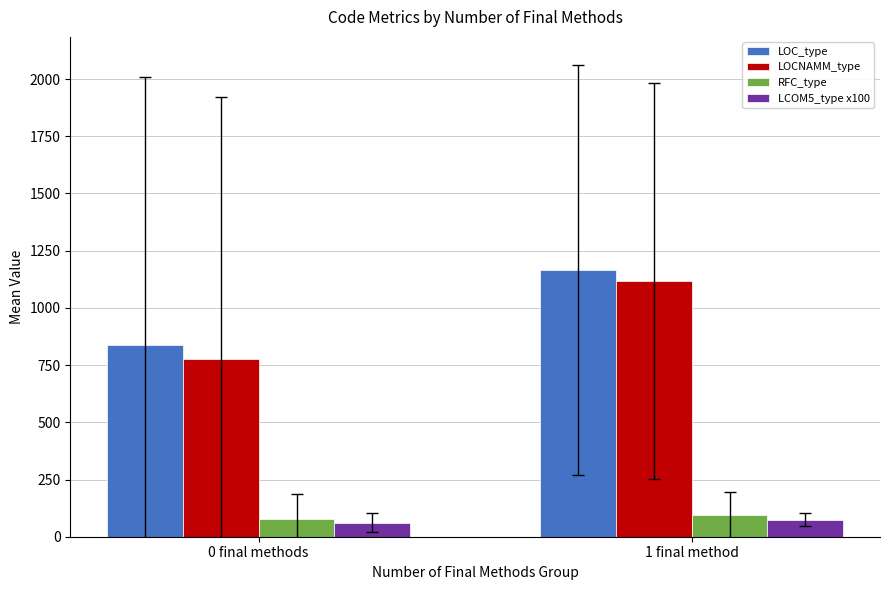

What is the total value across all series at 1 final method?

2451.5